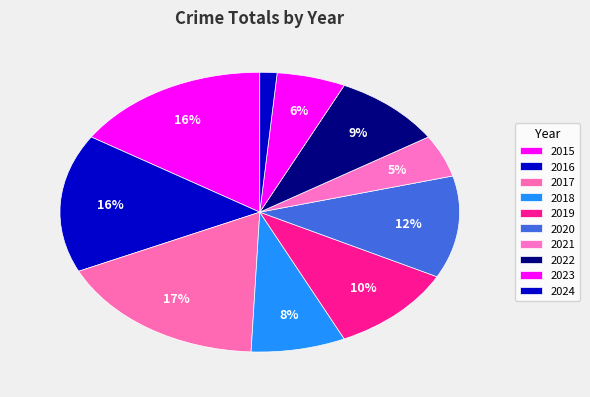

Does any single category account for the majority?

No